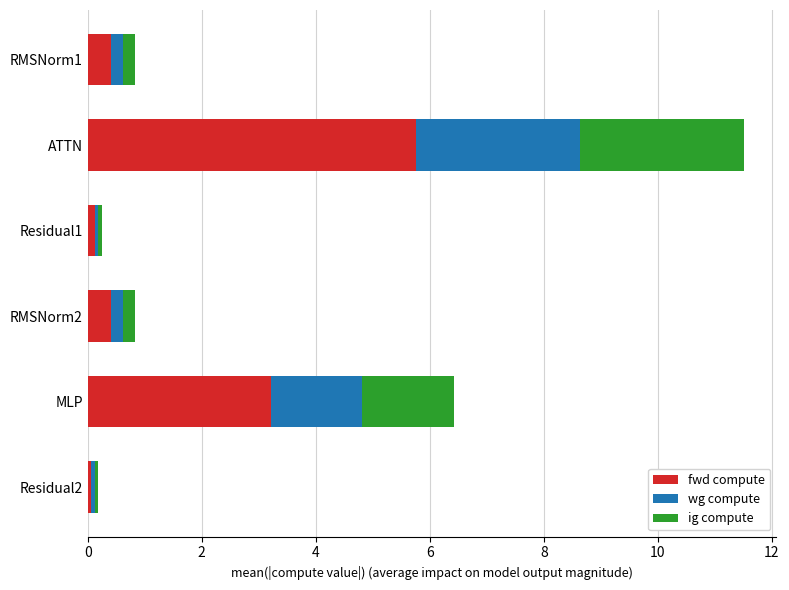

The value of fwd compute at ATTN is 9.8. True or false?

False